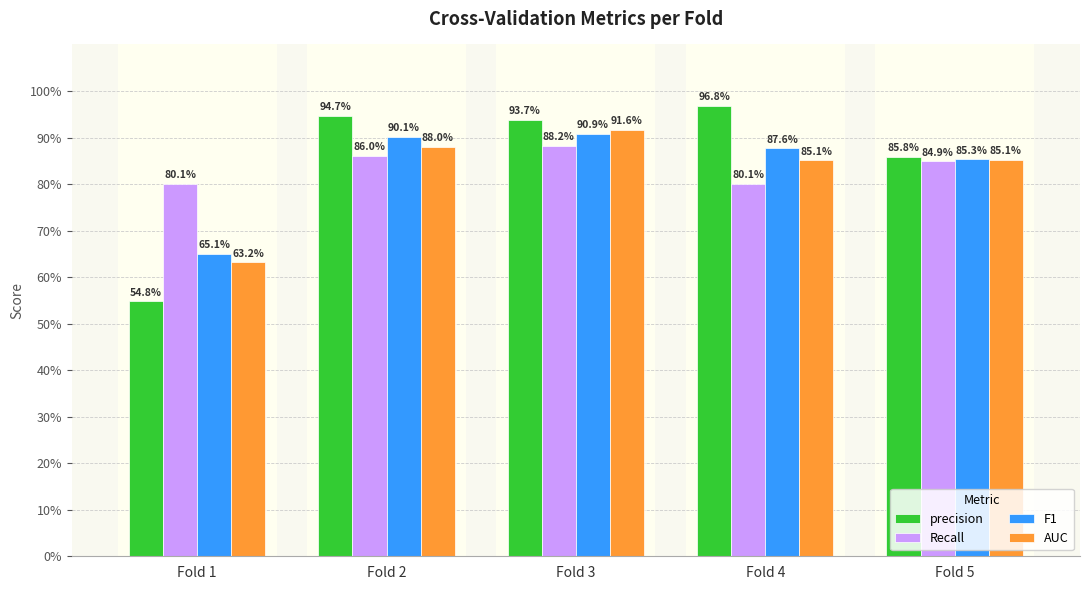

What is the total value across all series at Fold 2?

3.6